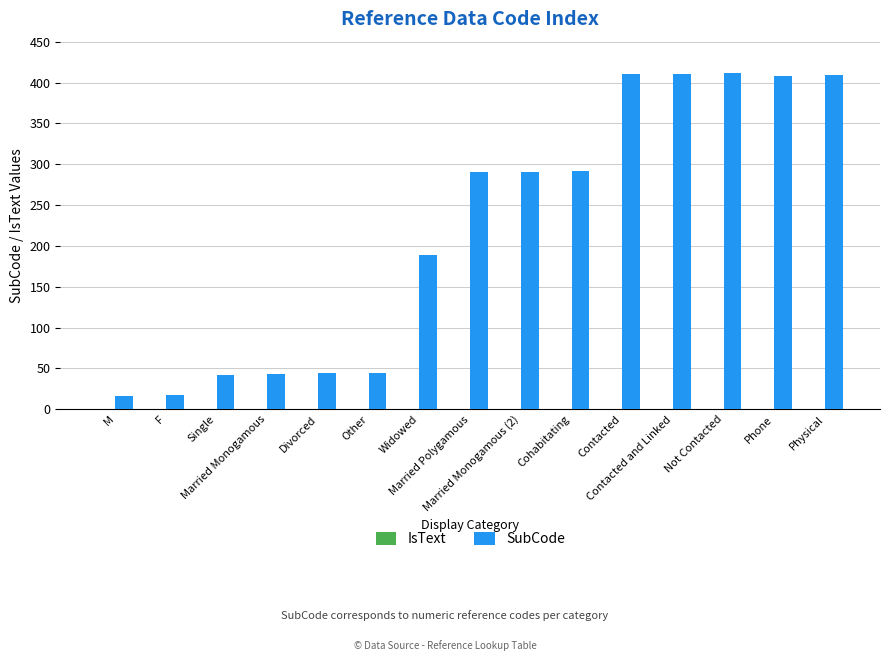

Which series has the largest total across all categories?

SubCode